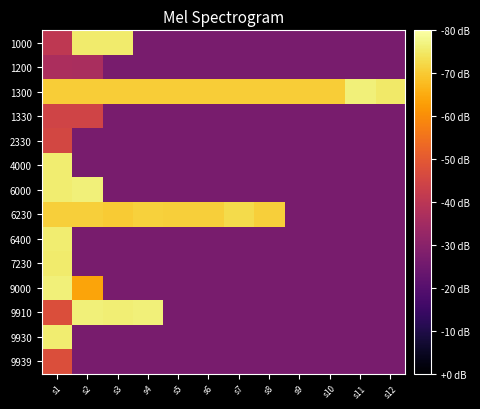

Which series has the largest total across all categories?

1300